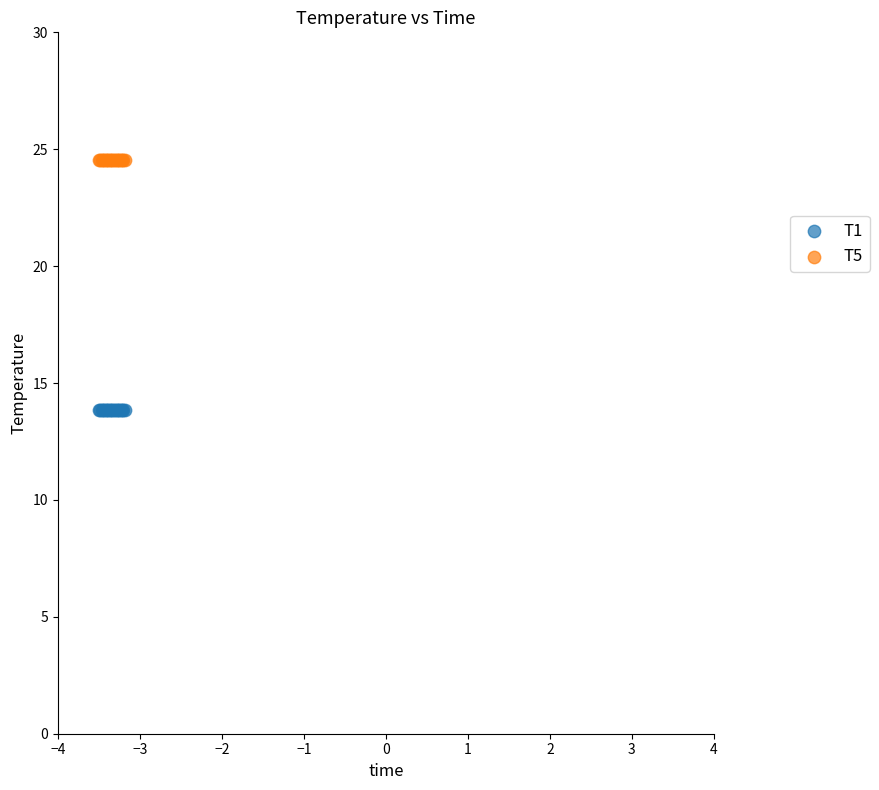

Which series contains the lowest Y value?

T1